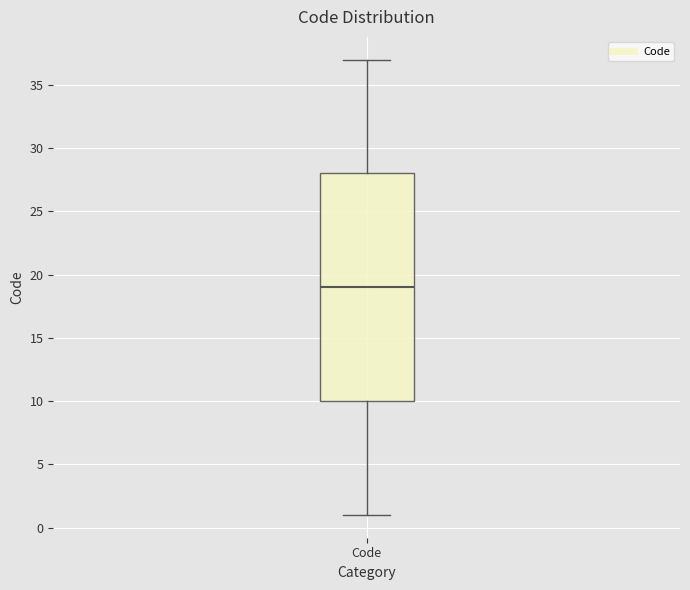

Where is the upper edge of the box for Code on the y-axis? The values are not printed on the chart, so give them approximately, as read against the axis.

28